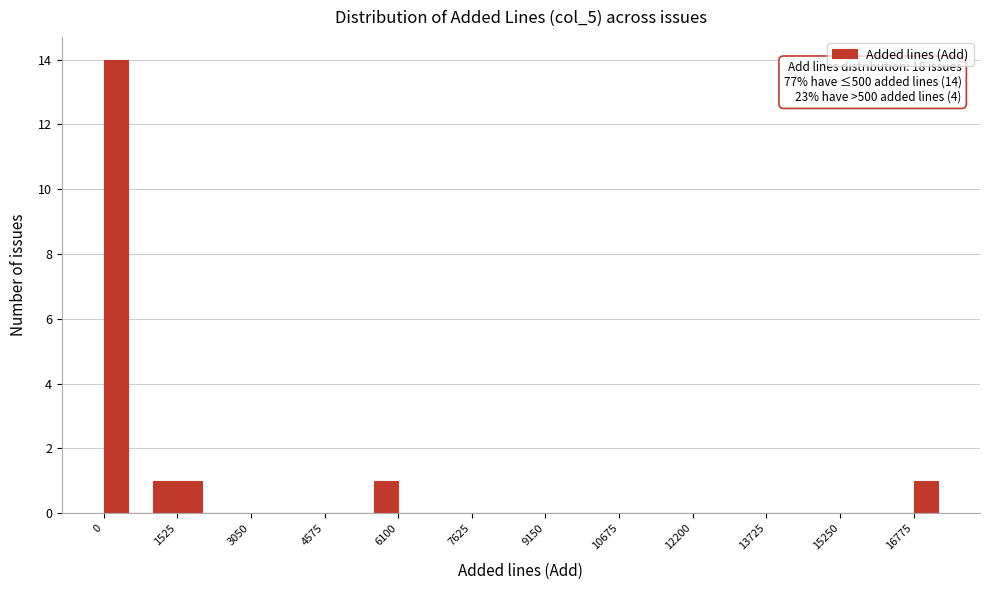

Read against the x-axis, roughly where is the centre of the tallest bar?

200